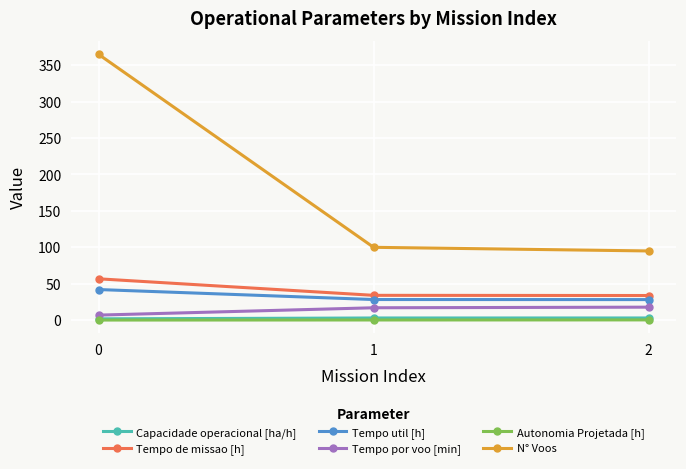

What is the maximum value shown in the chart?

365.0